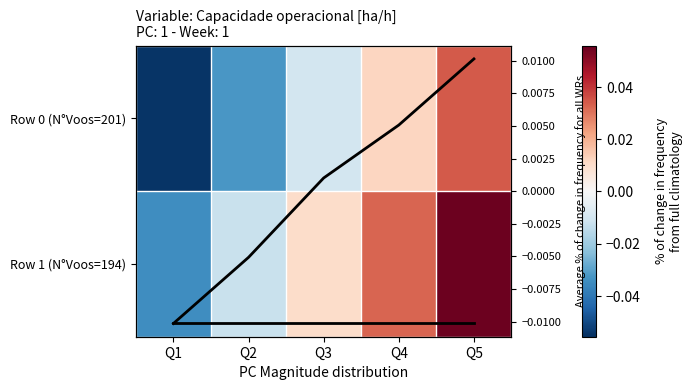

At which category is the sum across all series the highest?

Q5